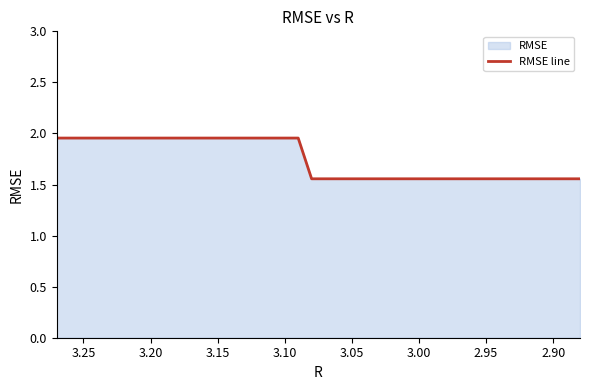

What is the smallest value displayed?

1.6